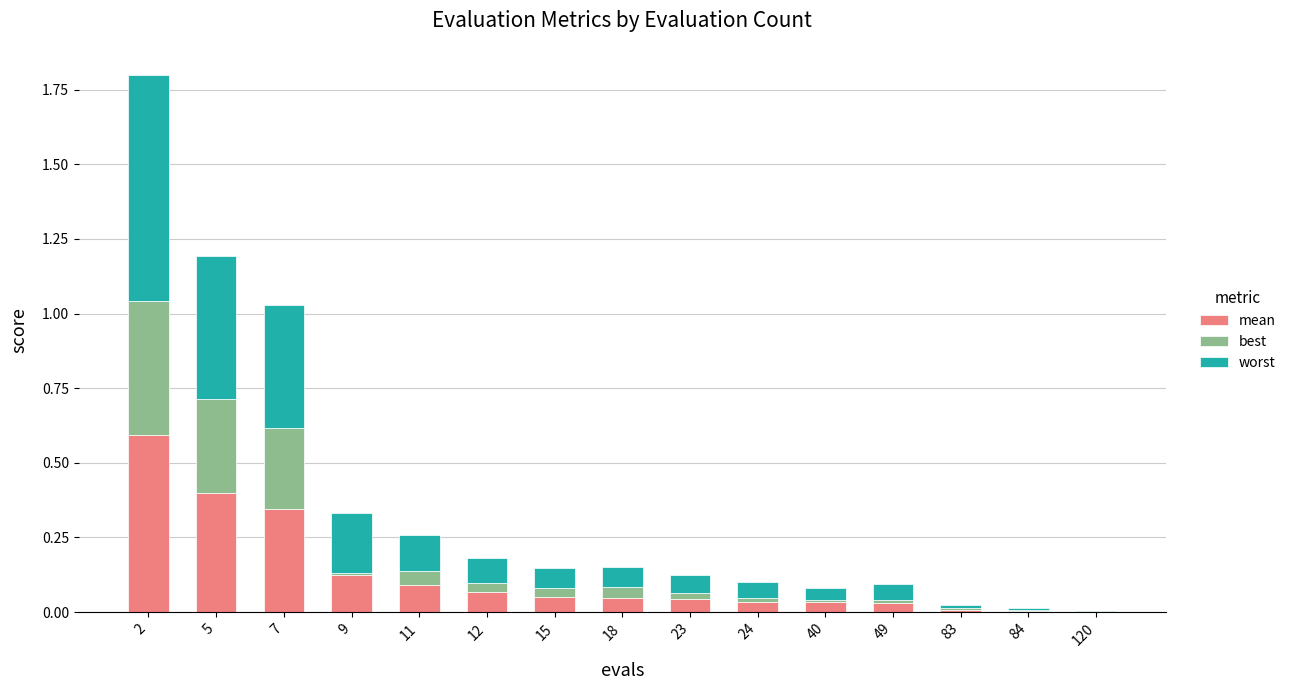

Where is best nearest to the value 0?

120